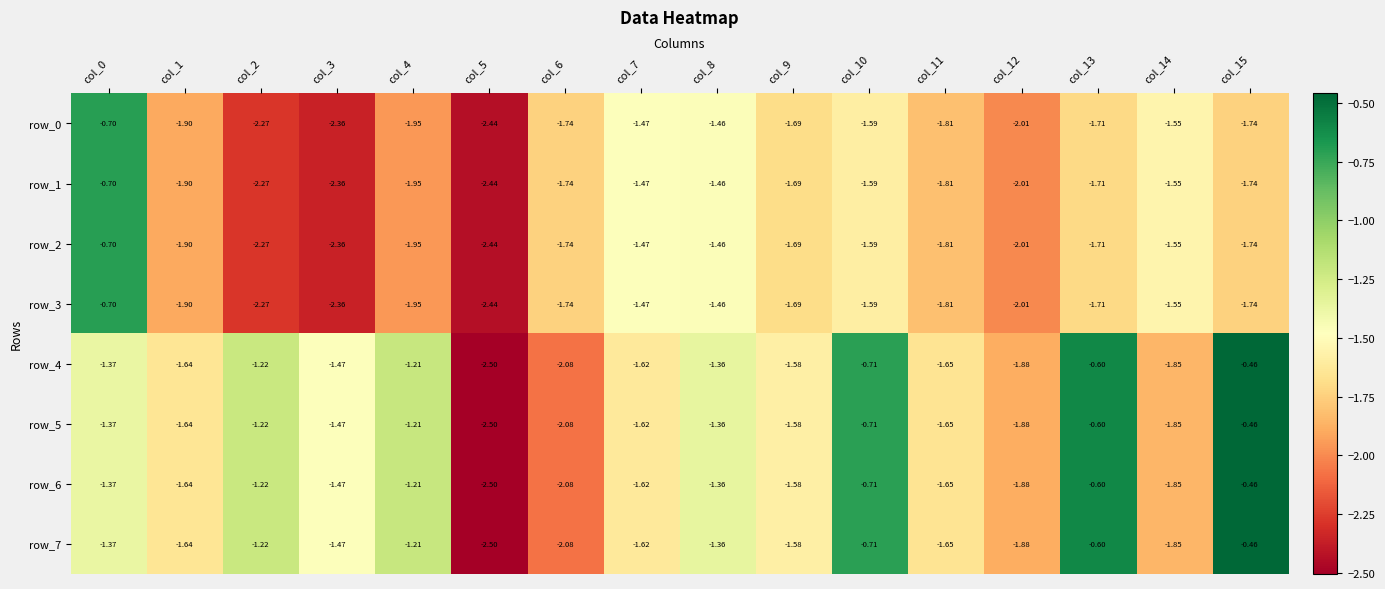

Is the value of row_4 at col_6 greater than the value of row_1 at col_3?

Yes